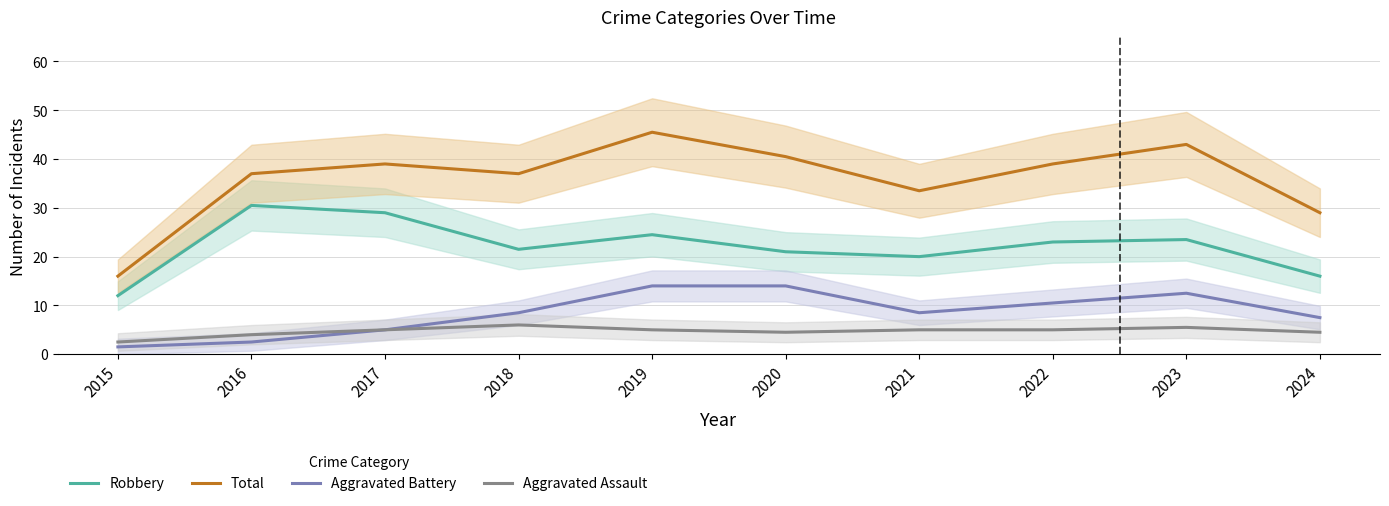

What are all the series names shown in the legend?

Robbery, Total, Aggravated Battery, Aggravated Assault